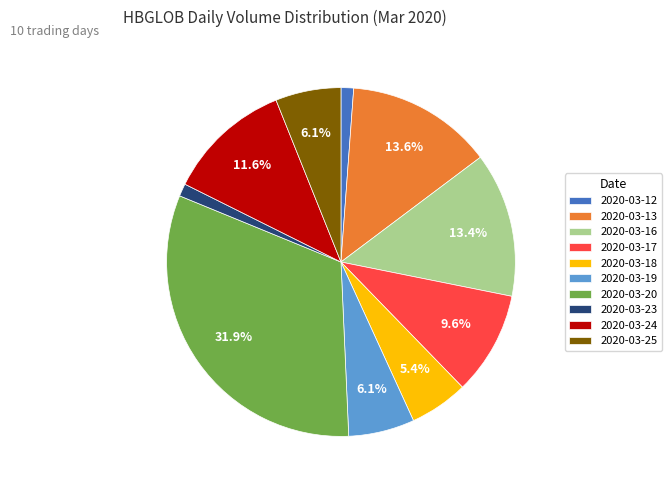

What percentage is NOT represented by 2020-03-25?

93.9%